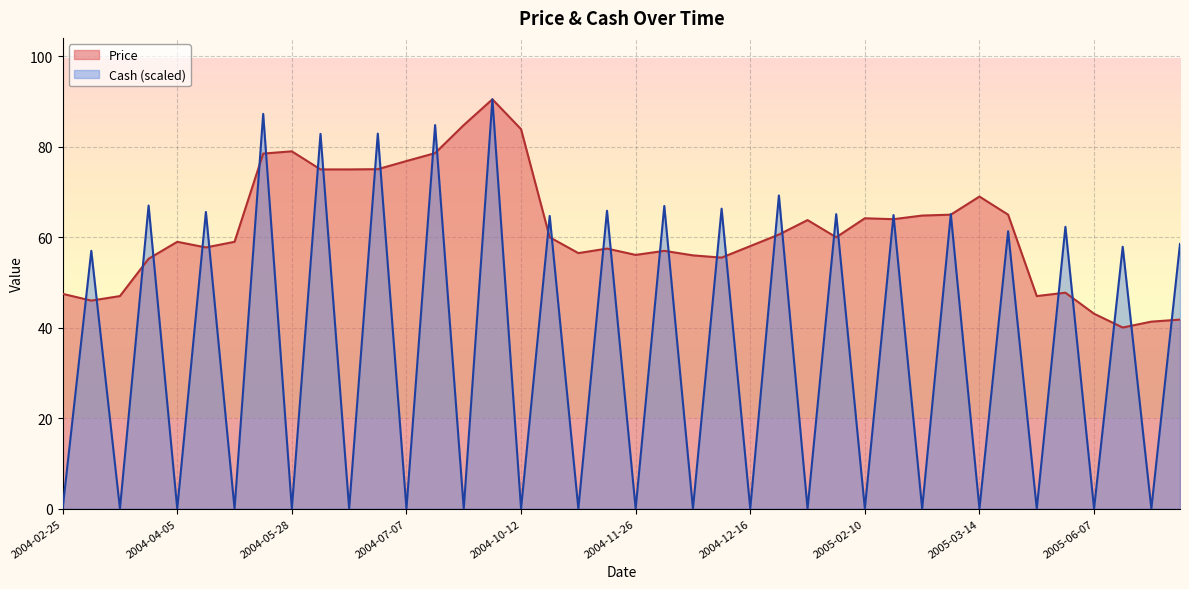

The Price series shows 15.4 at 2004-06-29. True or false?

False